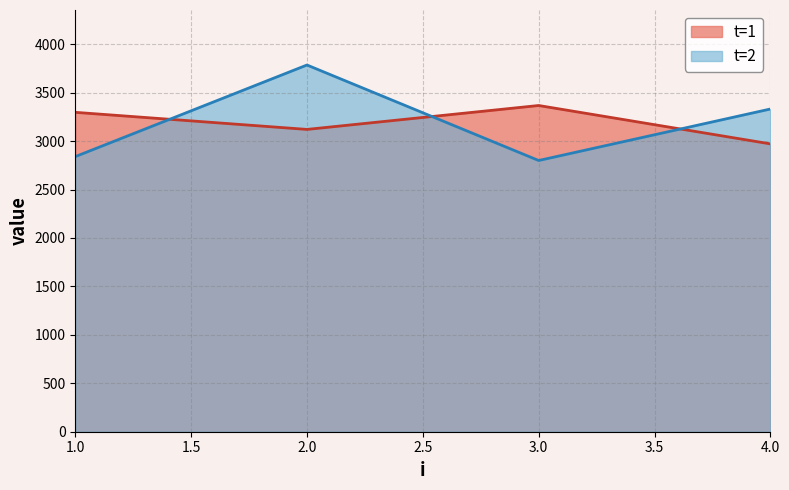

Rank the series at 2.0 from lowest to highest value.

t=1, t=2